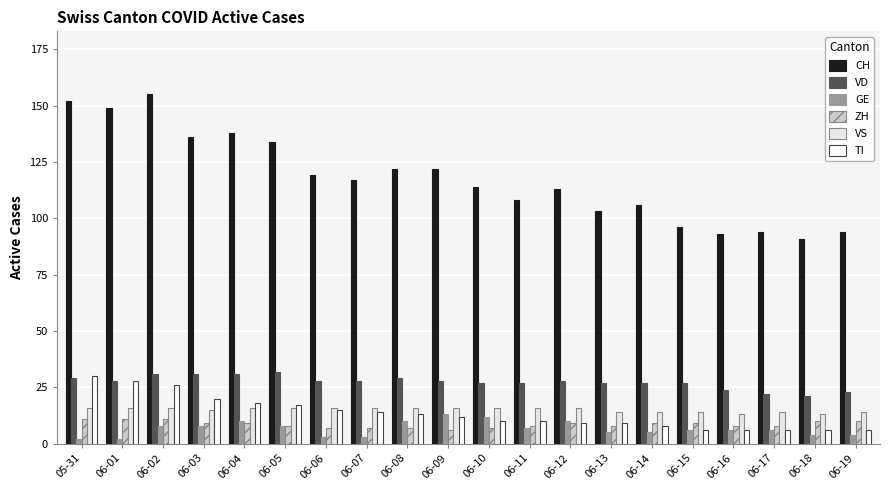

What is the difference between the maximum and second lowest values in the VD series?

10